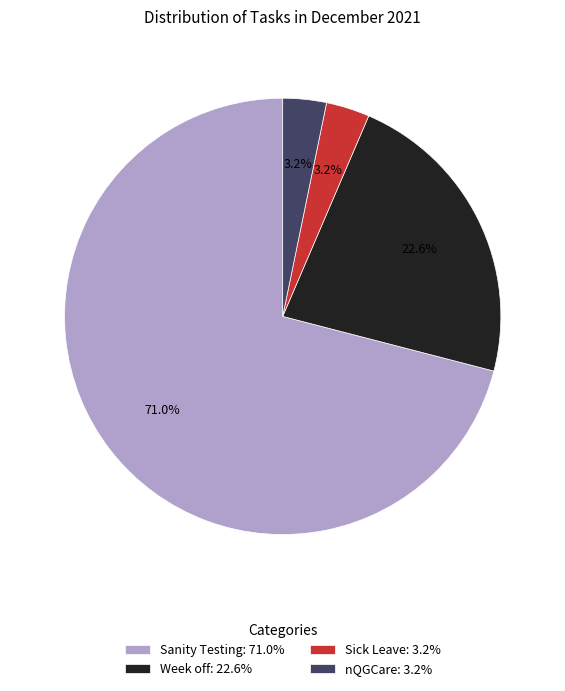

Combined, do Sanity Testing: 71.0% and nQGCare: 3.2% account for over 50%?

Yes